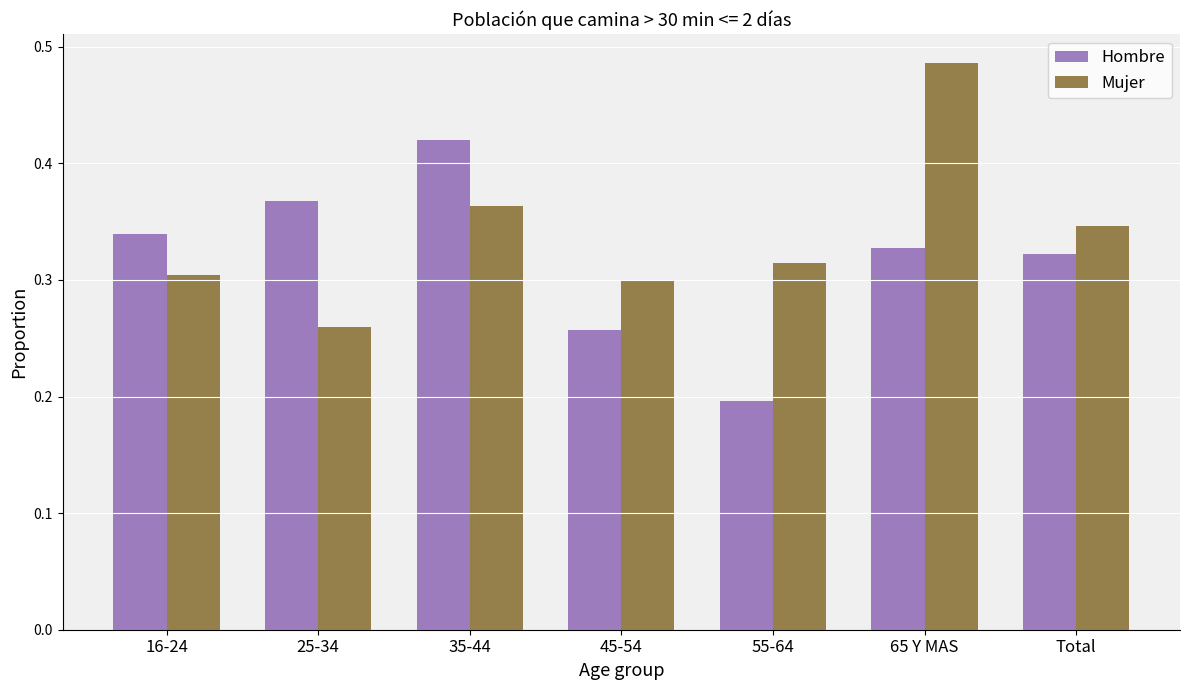

What is the total value across all series at Total?

0.7